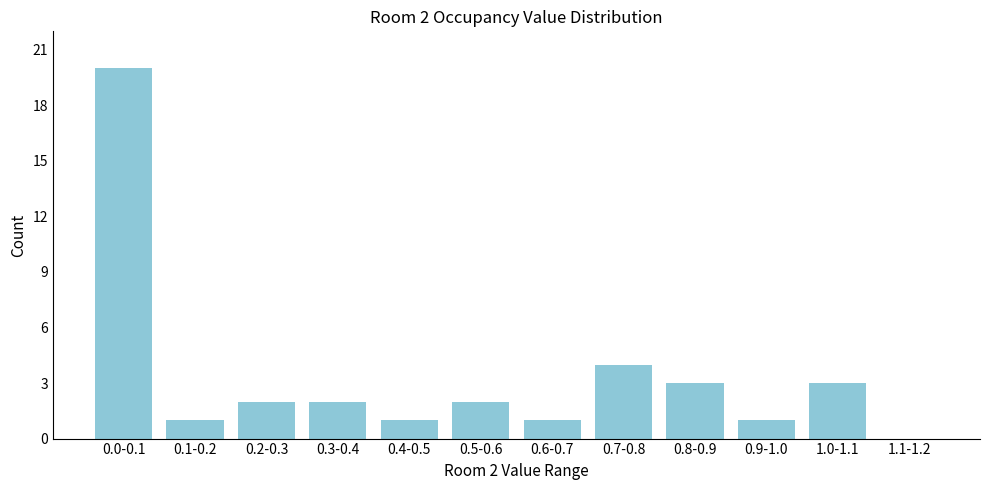

Reading right to left, transcribe all the data shown in this chart.

1.1-1.2=0	1.0-1.1=3	0.9-1.0=1	0.8-0.9=3	0.7-0.8=4	0.6-0.7=1	0.5-0.6=2	0.4-0.5=1	0.3-0.4=2	0.2-0.3=2	0.1-0.2=1	0.0-0.1=20